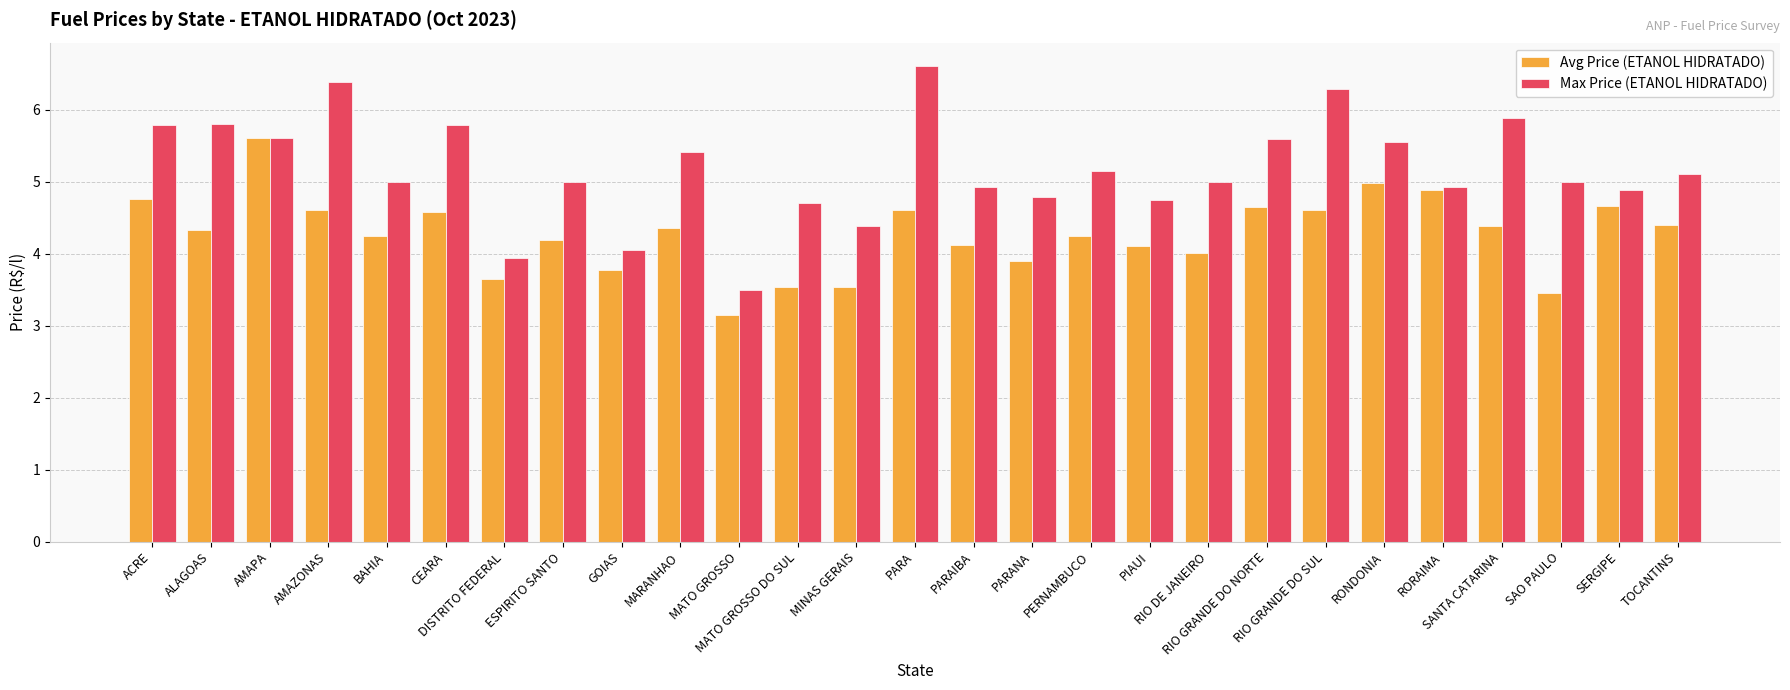

What is the highest value of the Max Price (ETANOL HIDRATADO) series?

6.6